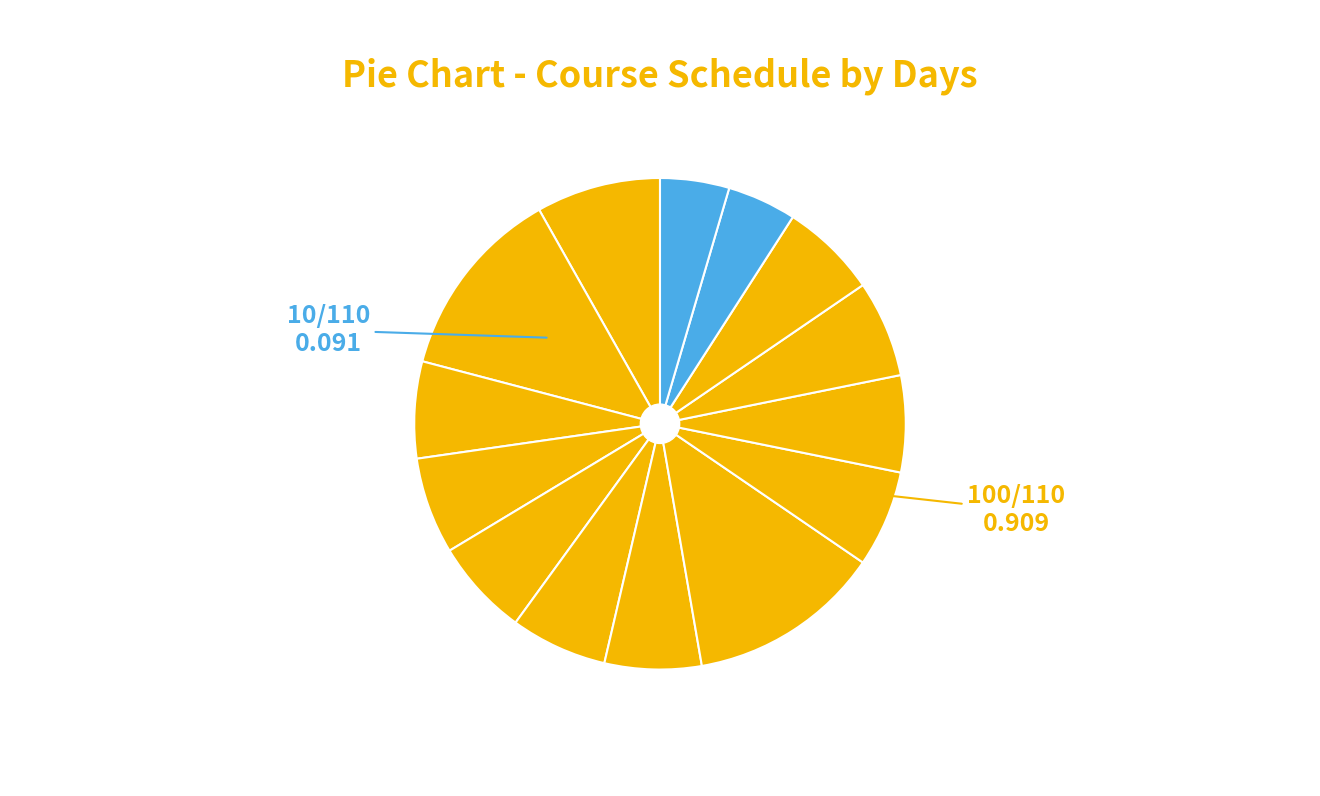

Count the number of slices in the pie.

14